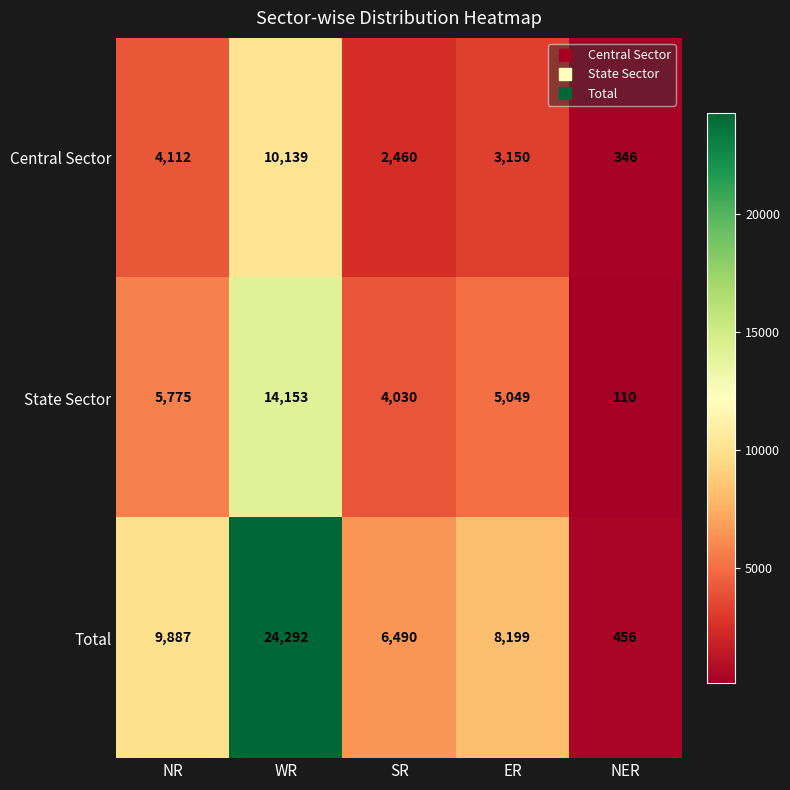

Rank the series by their average value, from lowest to highest.

Central Sector, State Sector, Total